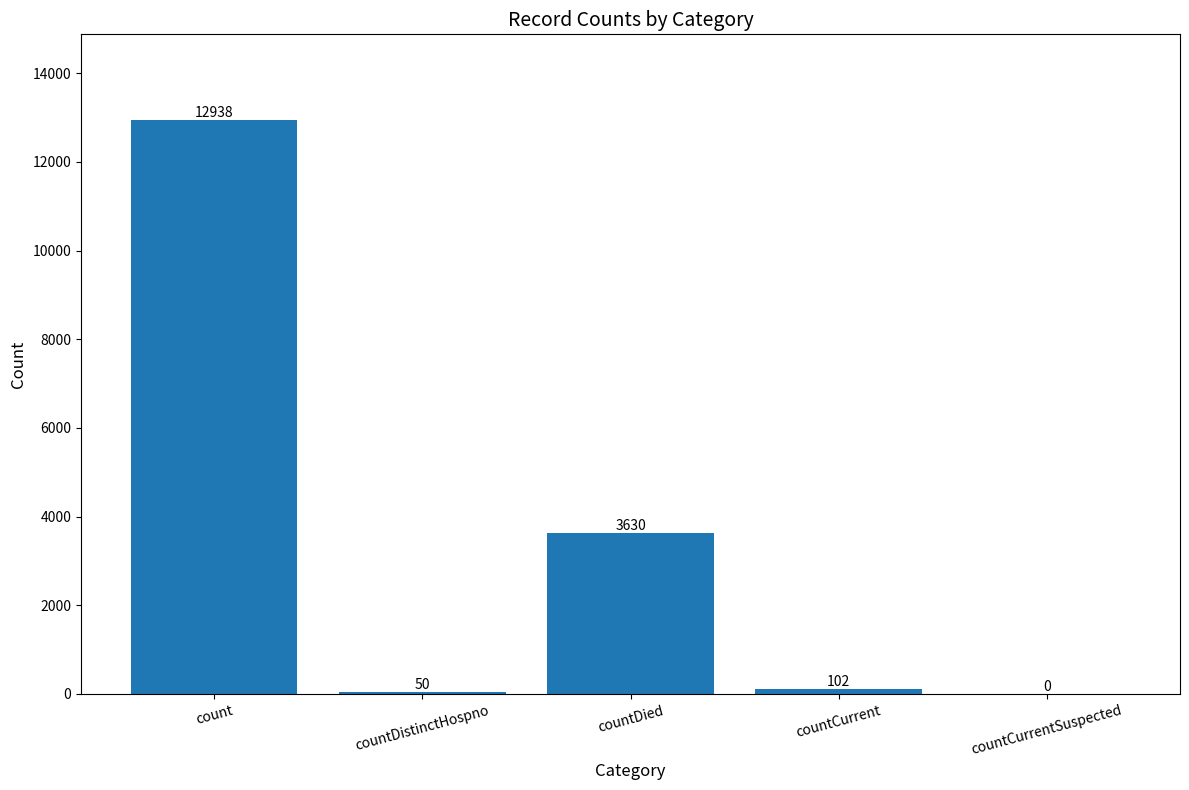

At which category does the chart reach its peak across all series?

count